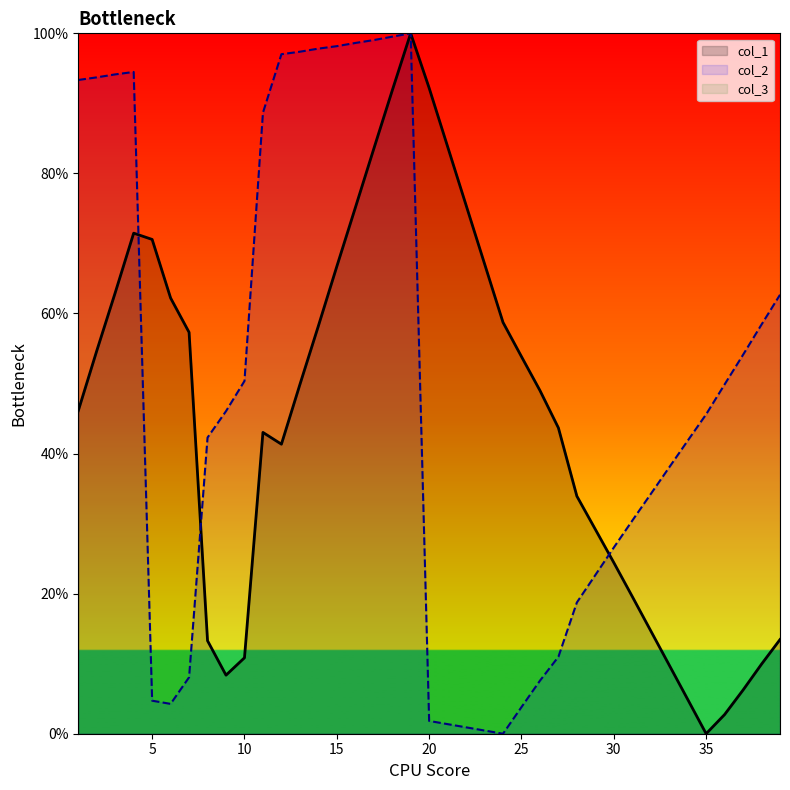

What is the average value of the col_2 series?

49.2